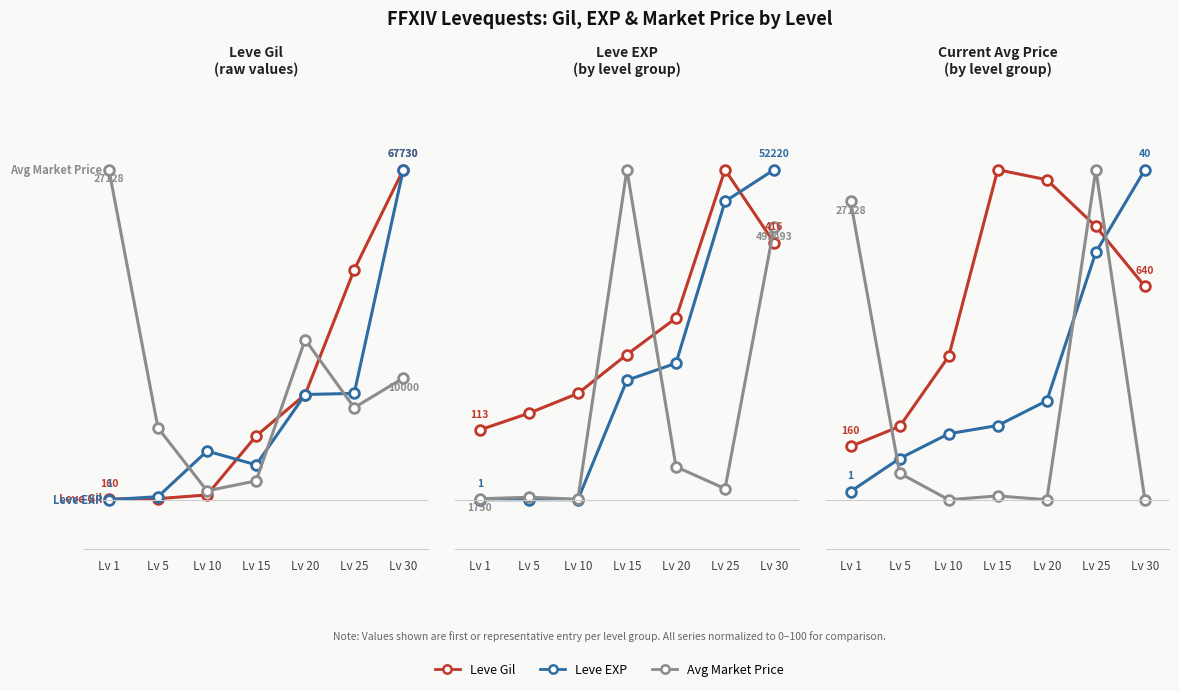

What is the sum of all Leve EXP values?

262.5